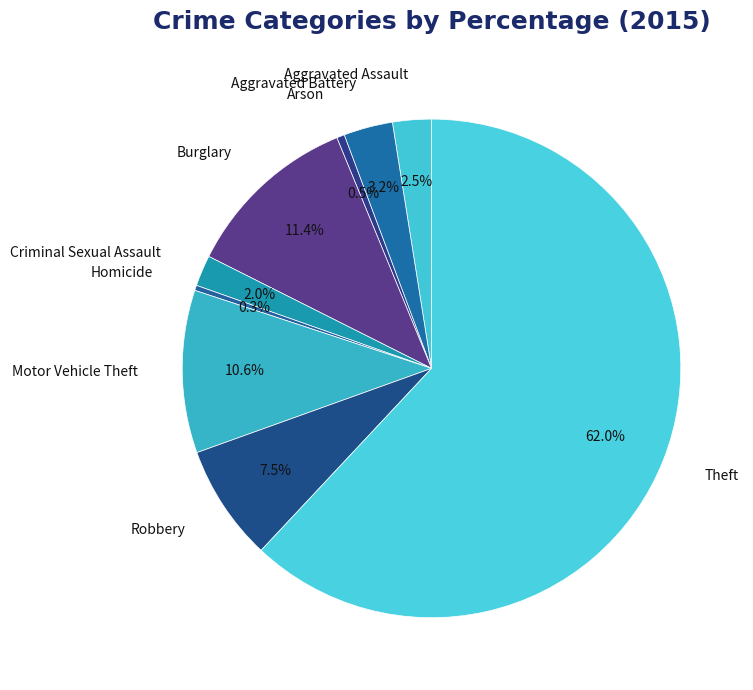

Combined, do Robbery and Homicide account for over 50%?

No